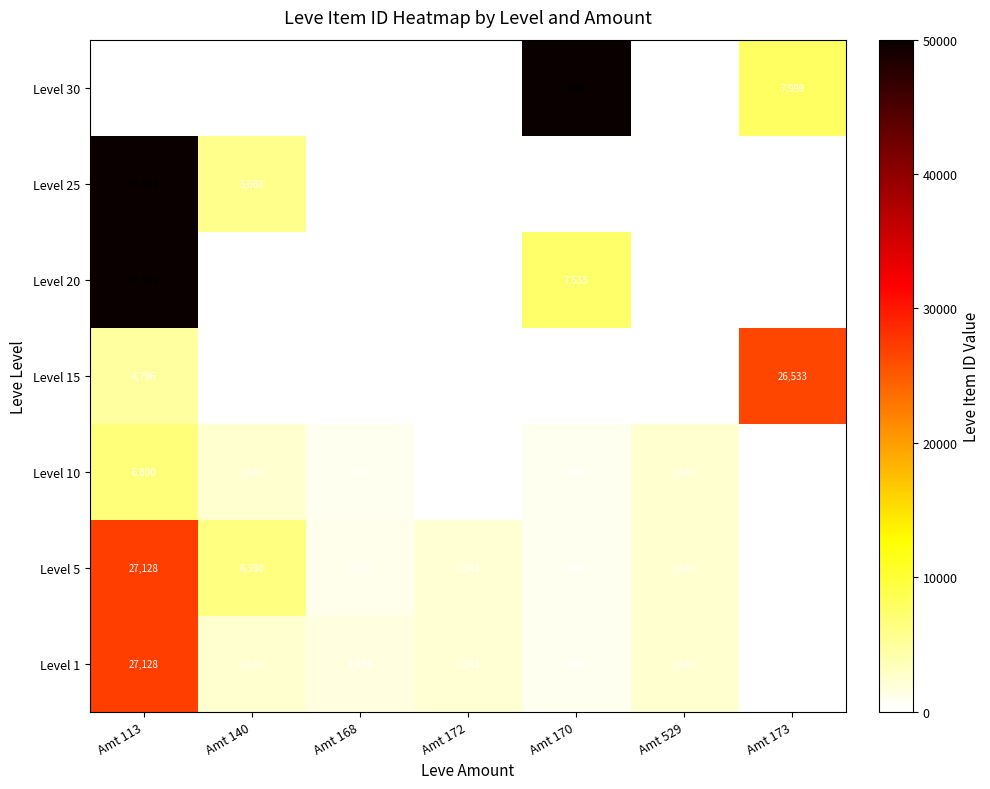

Count the number of categories in the chart.

7